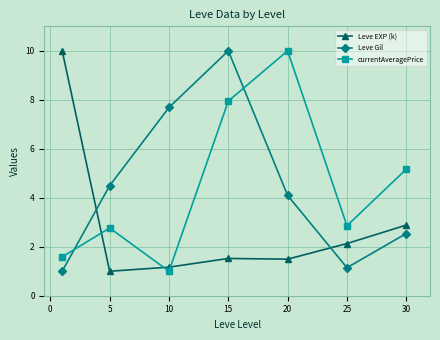

What is the smallest value displayed?

1.0